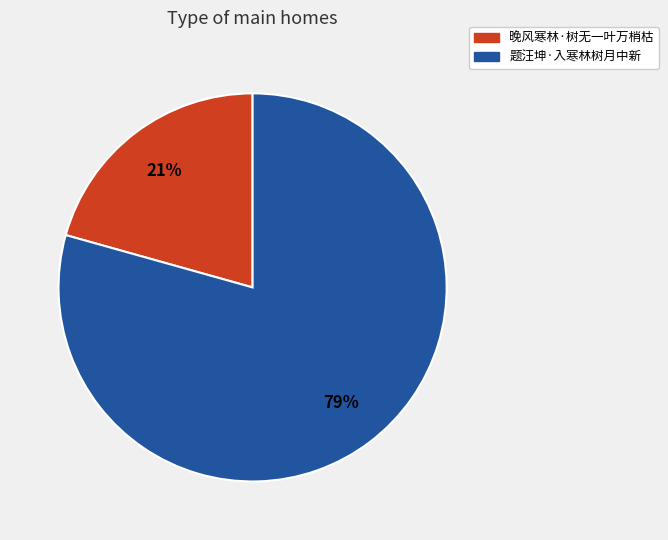

What percentage is the 题汪坤·入寒林树月中新 slice, to the nearest percent?

79%